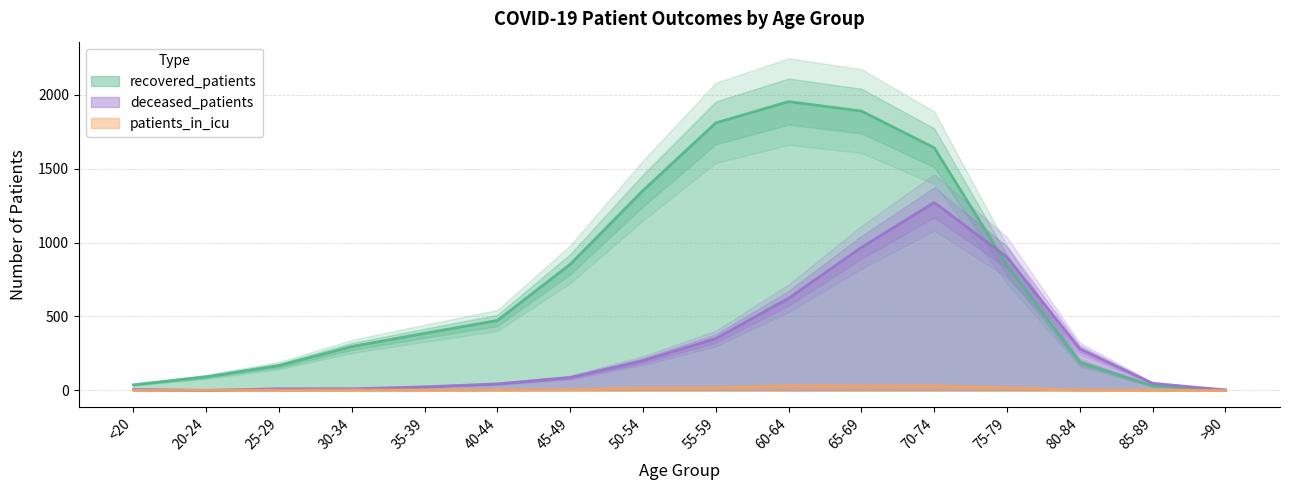

Is the value of patients_in_icu at 30-34 greater than the value of deceased_patients at 30-34?

No